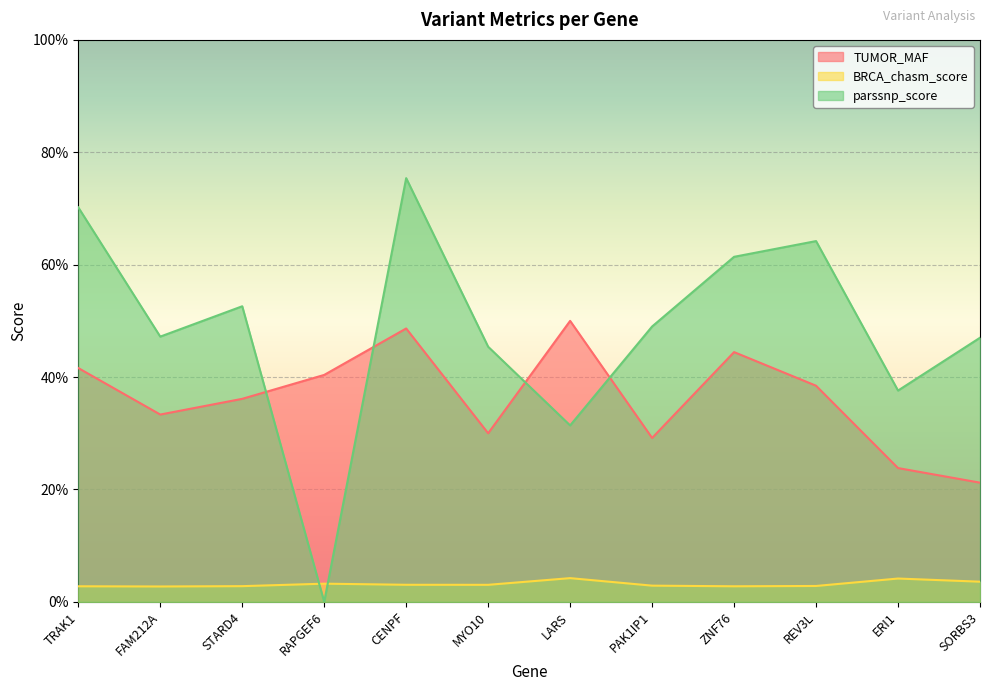

What are all the series names shown in the legend?

TUMOR_MAF, BRCA_chasm_score, parssnp_score